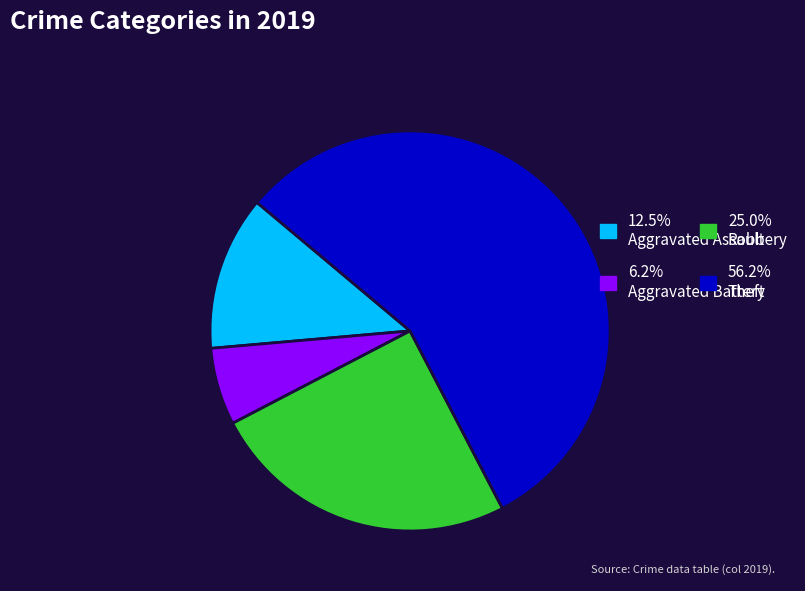

Is there a majority slice in this chart?

Yes